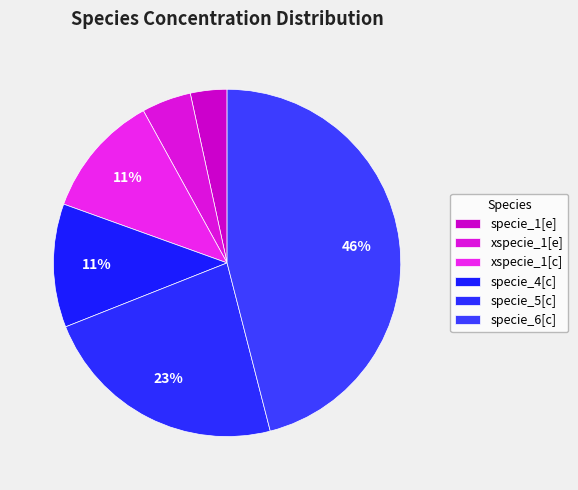

How many segments does this pie chart have?

6